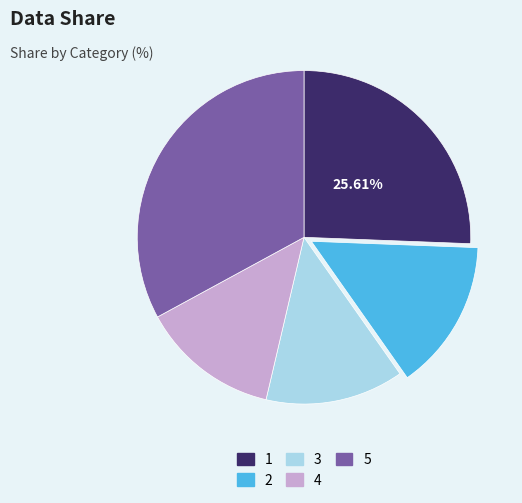

To the nearest percent, what is the combined percentage of 4 and 3?

27%